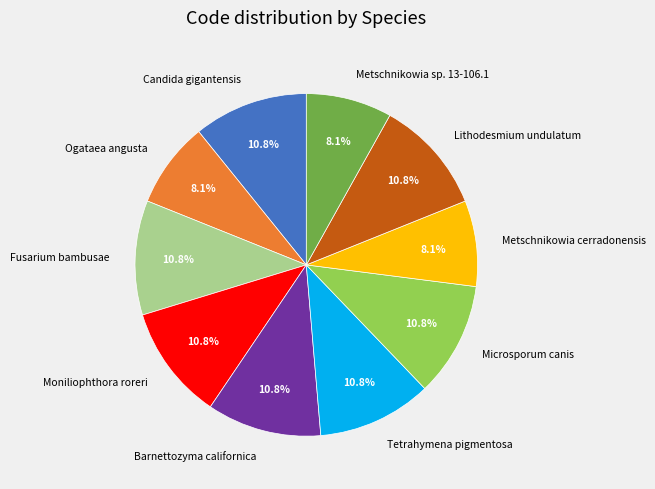

Does any single category account for the majority?

No